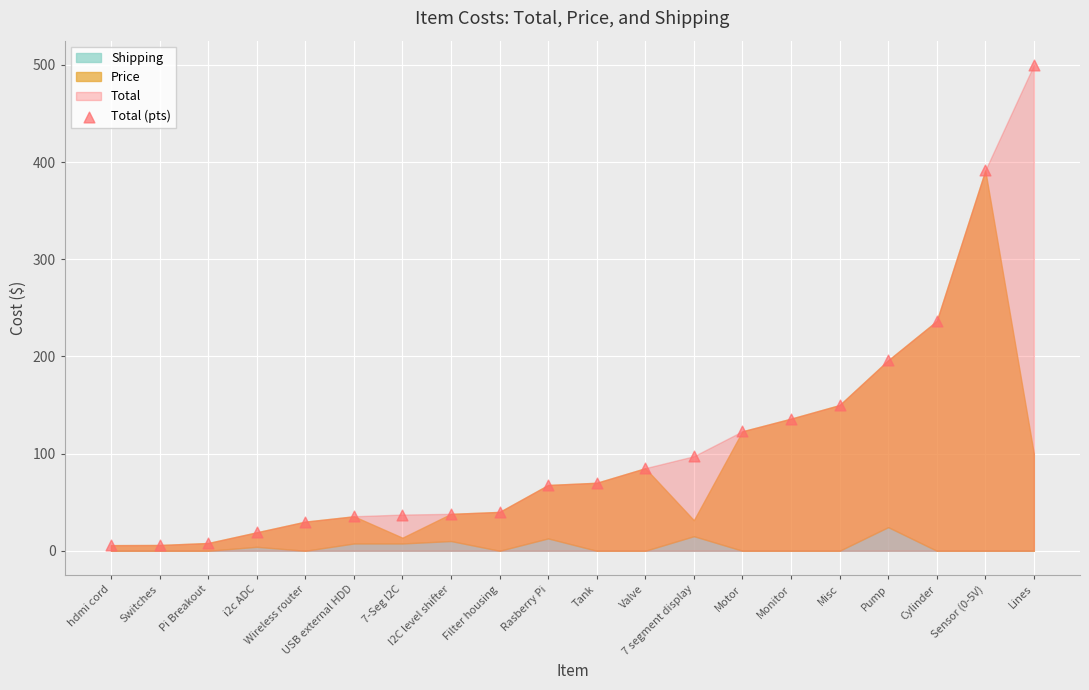

What is the range of Y values (max minus min)?

494.2